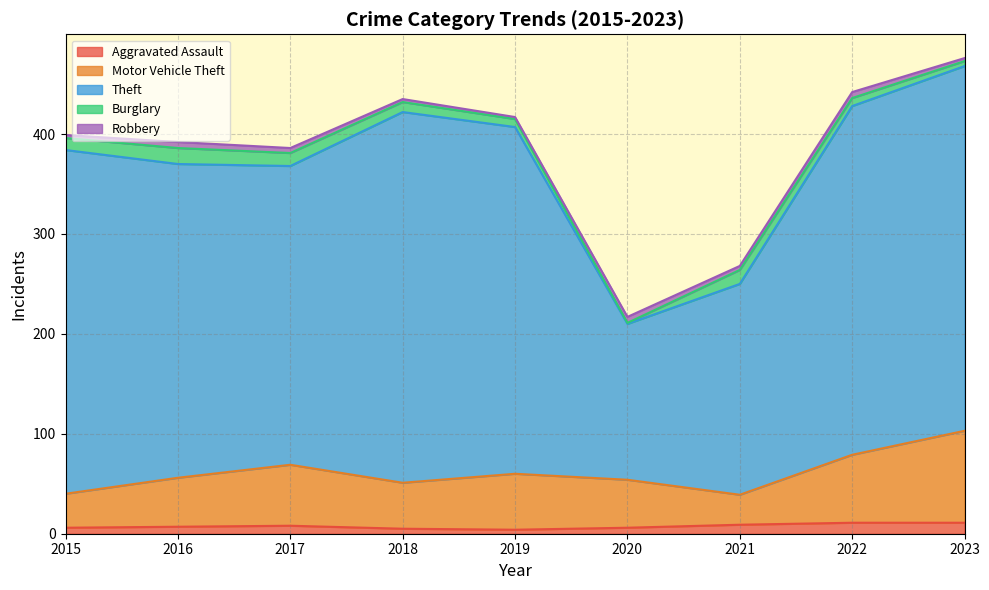

Is it true that Aggravated Assault equals 11 at 2022?

True